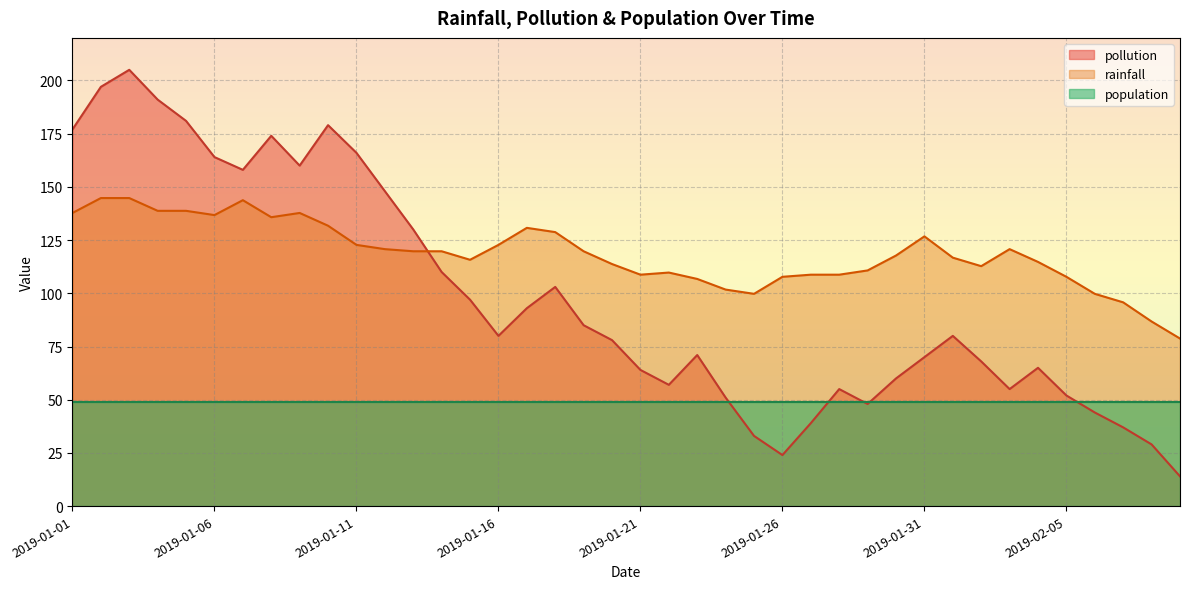

List the series in order of their overall mean, highest first.

rainfall, pollution, population